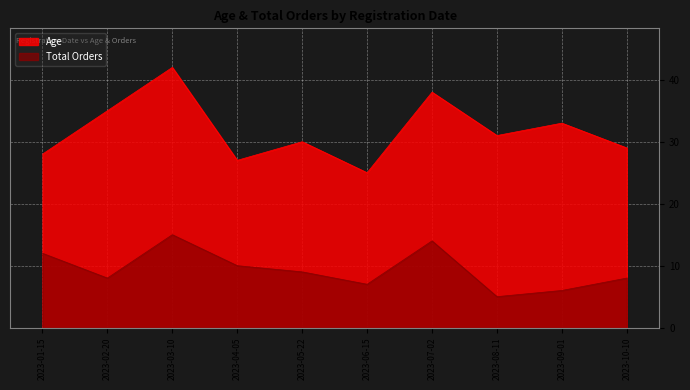

True or false: Age has a value of 43 at 2023-01-15.

False